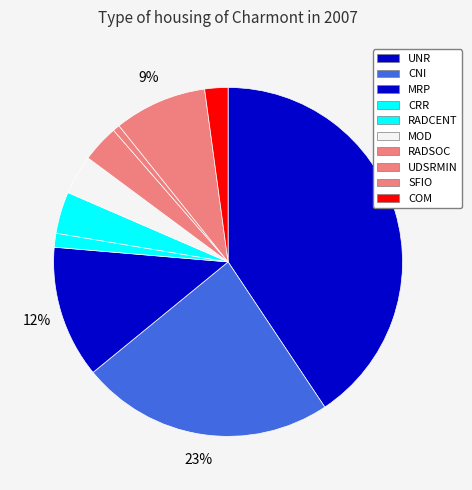

How many slices are in this pie chart?

10